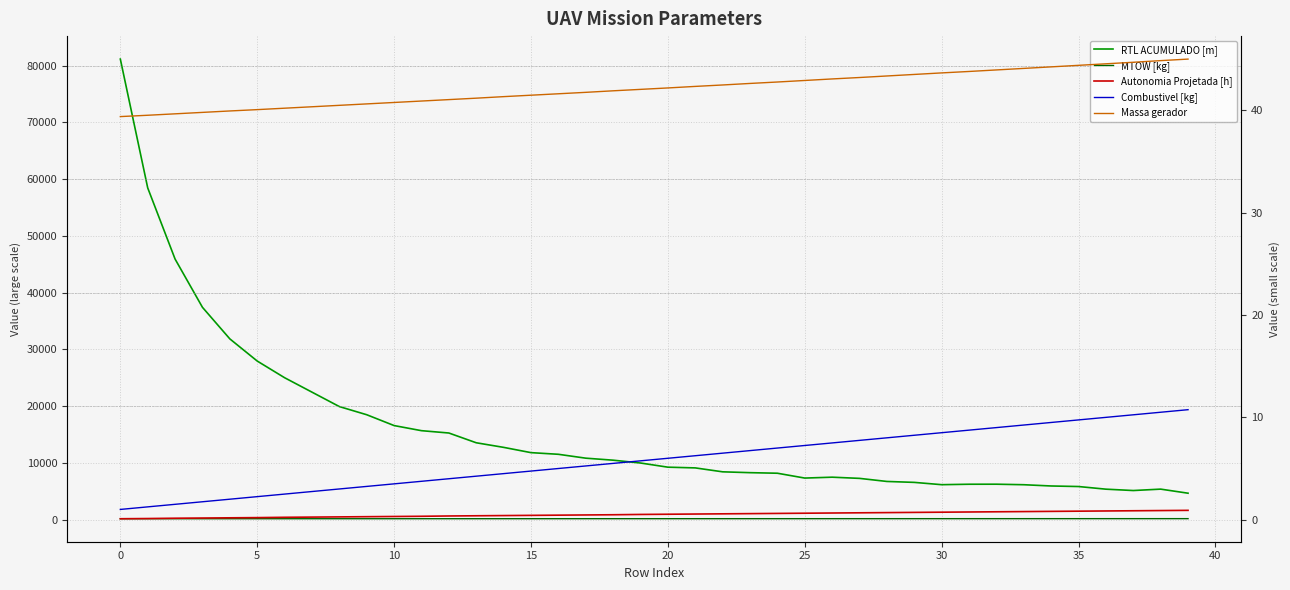

Is the value of Combustivel [kg] at 11 greater than the value of Massa gerador at 15?

No